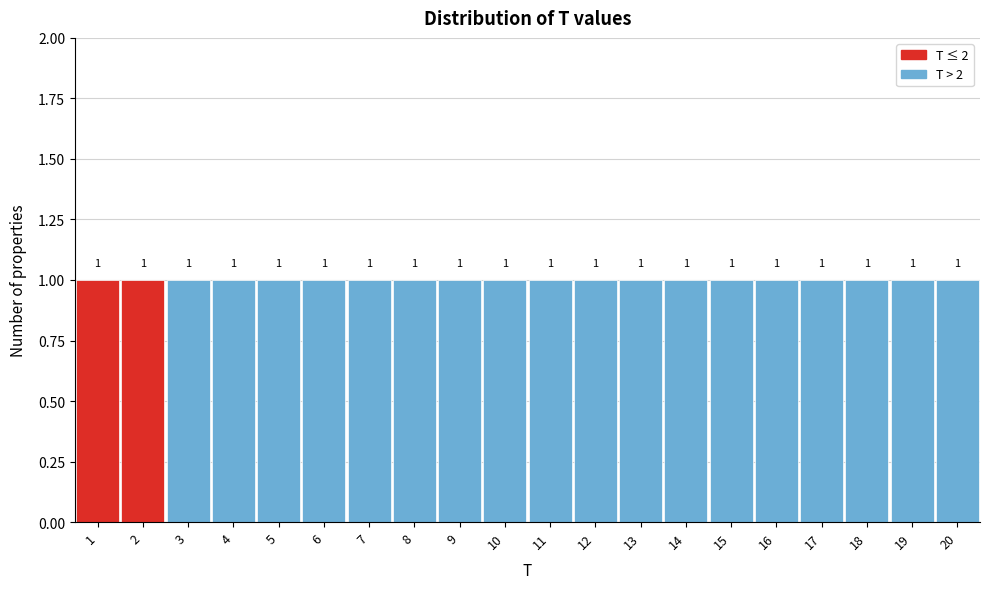

Reading left to right, transcribe this chart: for each bar, give the range it covers on the x-axis and its height.

0.5 to 1.5: 1
1.5 to 2.5: 1
2.5 to 3.5: 1
3.5 to 4.5: 1
4.5 to 5.5: 1
5.5 to 6.5: 1
6.5 to 7.5: 1
7.5 to 8.5: 1
8.5 to 9.5: 1
9.5 to 10.5: 1
10.5 to 11.5: 1
11.5 to 12.5: 1
12.5 to 13.5: 1
13.5 to 14.5: 1
14.5 to 15.5: 1
15.5 to 16.5: 1
16.5 to 17.5: 1
17.5 to 18.5: 1
18.5 to 19.5: 1
19.5 to 20.5: 1